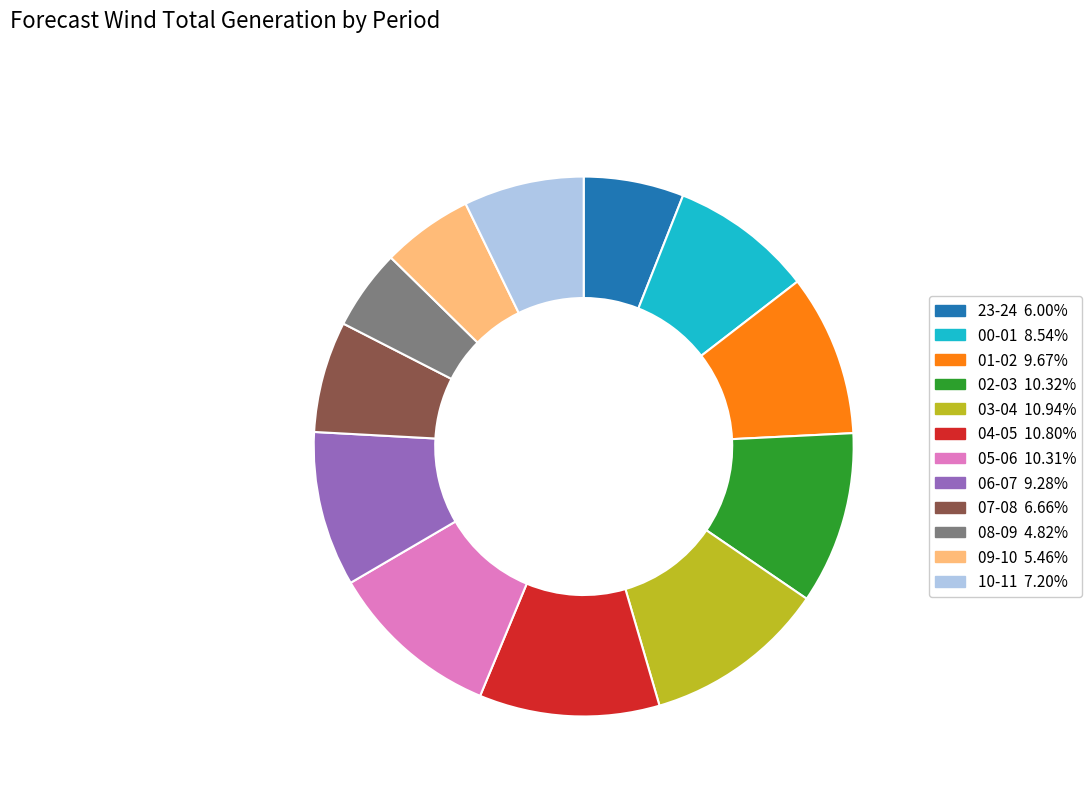

Does 09-10 represent more than half of the total?

No